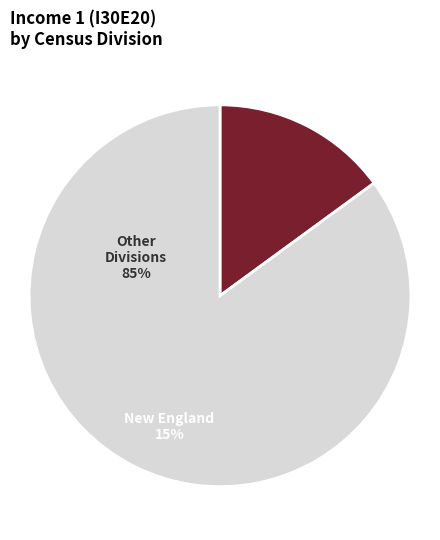

What is the ratio of the value at Other Divisions to the value at New England?

5.7